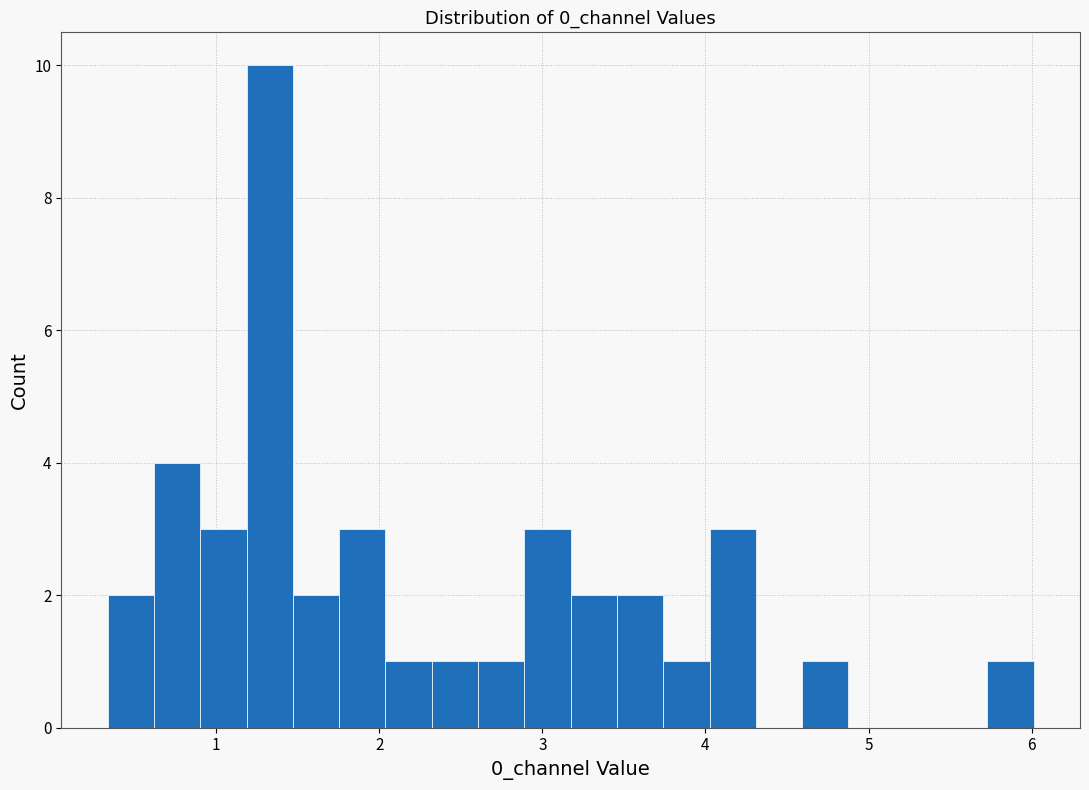

Read against the x-axis, roughly where is the centre of the tallest bar?

1.3